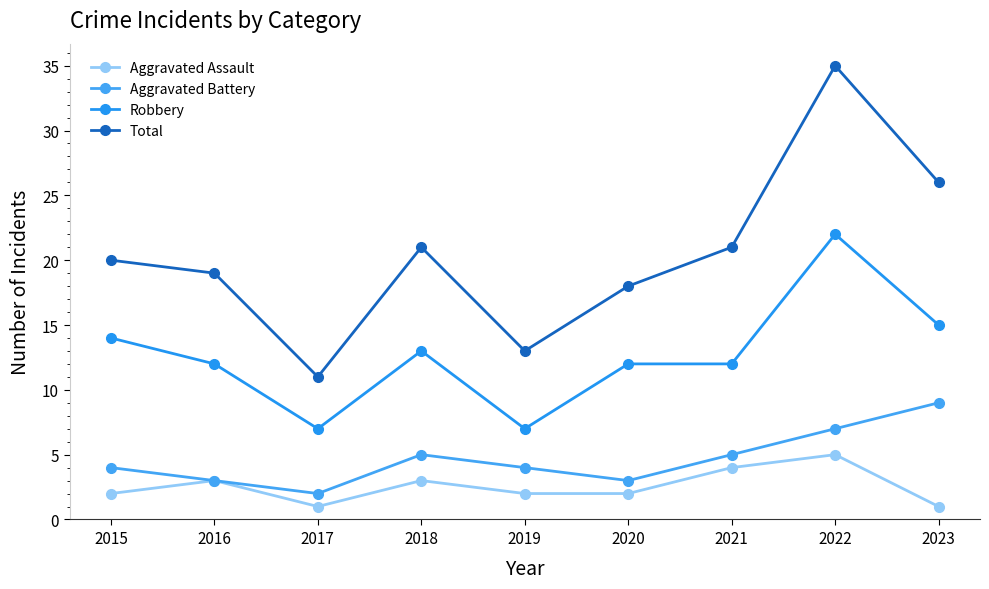

True or false: Aggravated Assault and Total intersect in this chart.

False